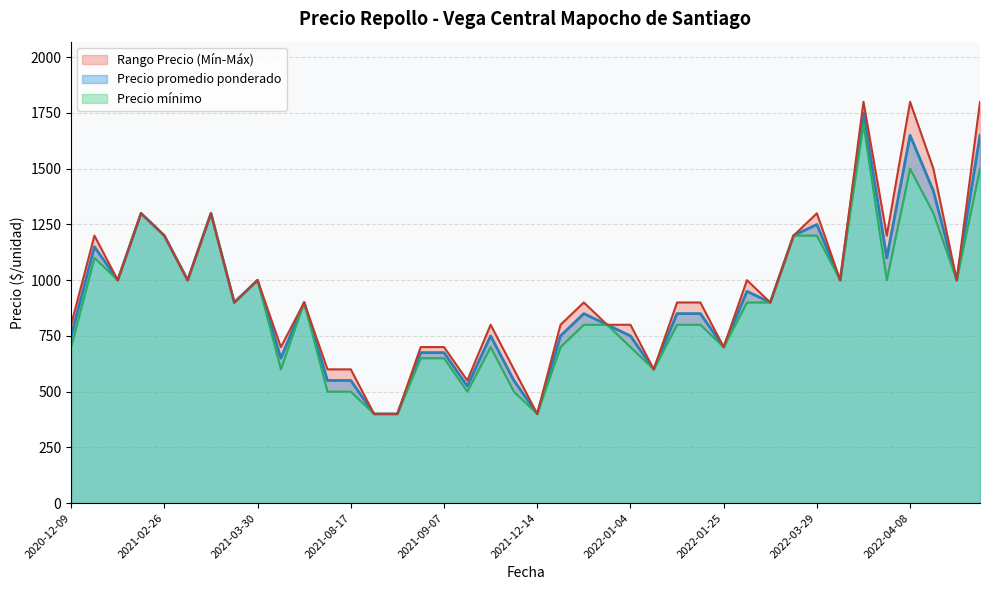

How many lines are shown in the chart?

3